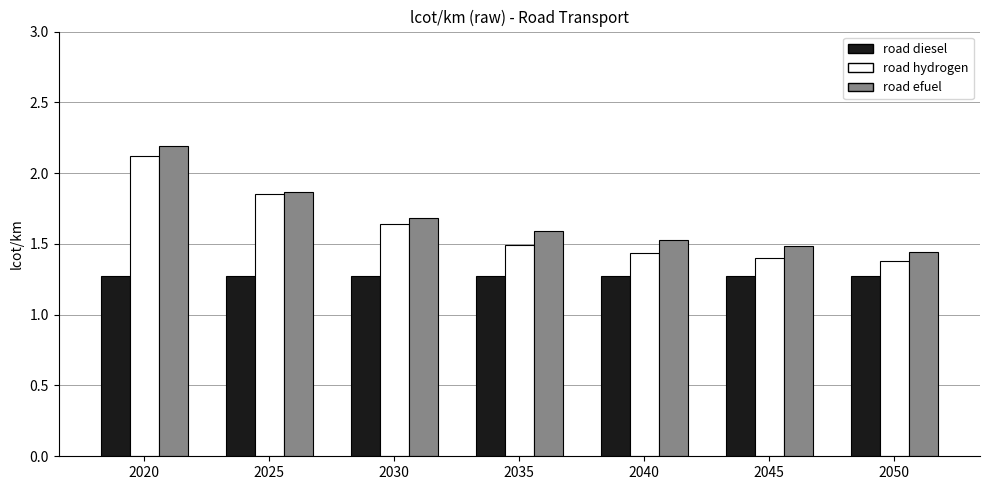

What is the greatest value displayed?

2.2